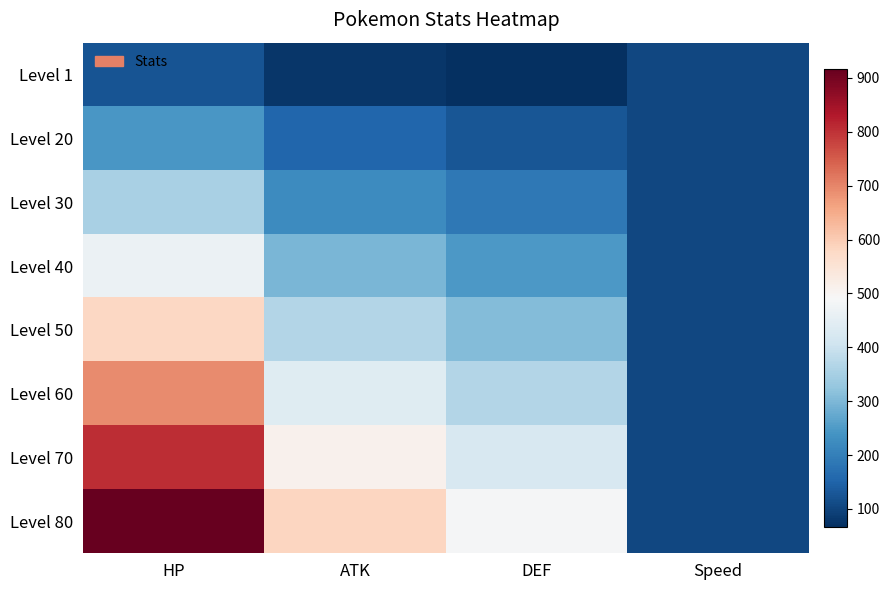

What is the sum of all Level 1 values?

372